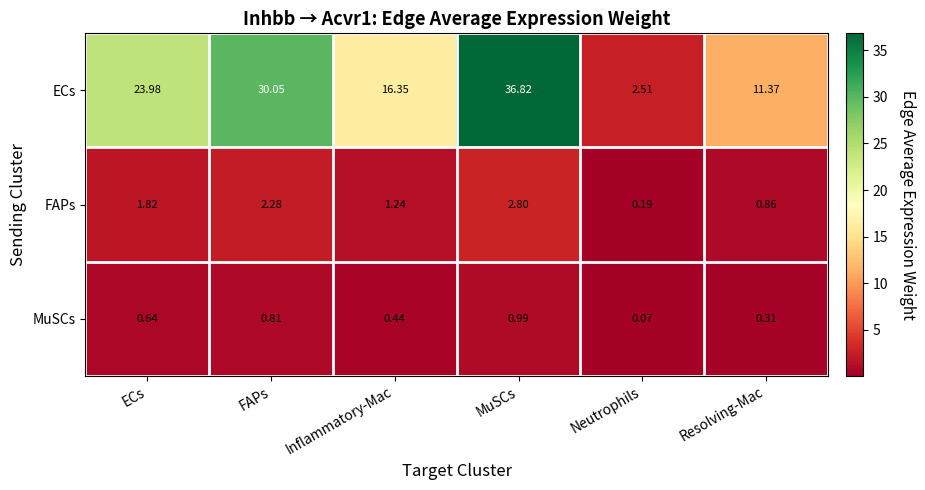

How many data points does each series have?

6